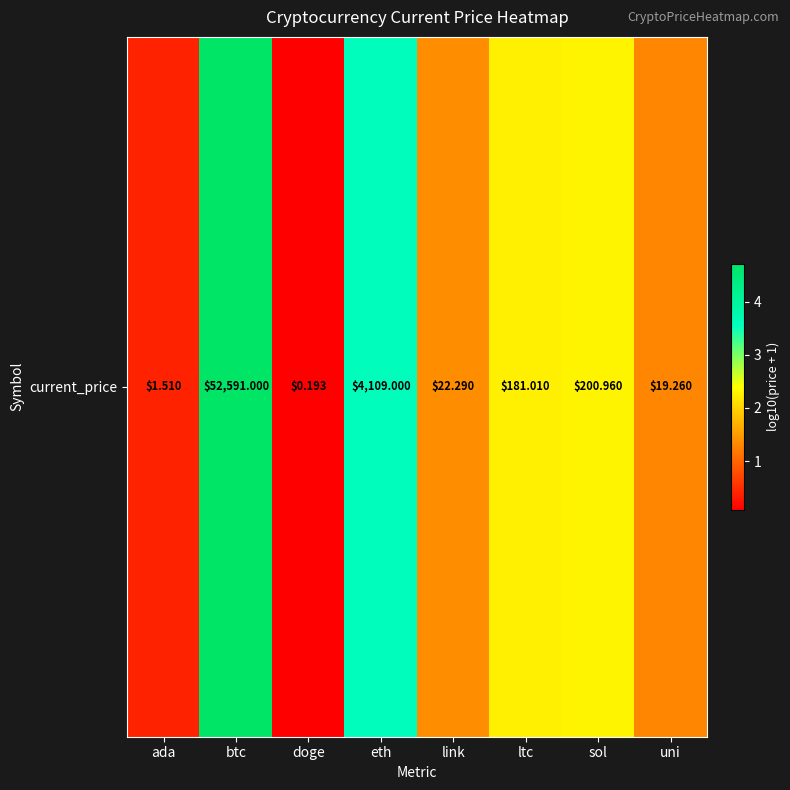

What is the difference between the maximum and minimum values?

4.6